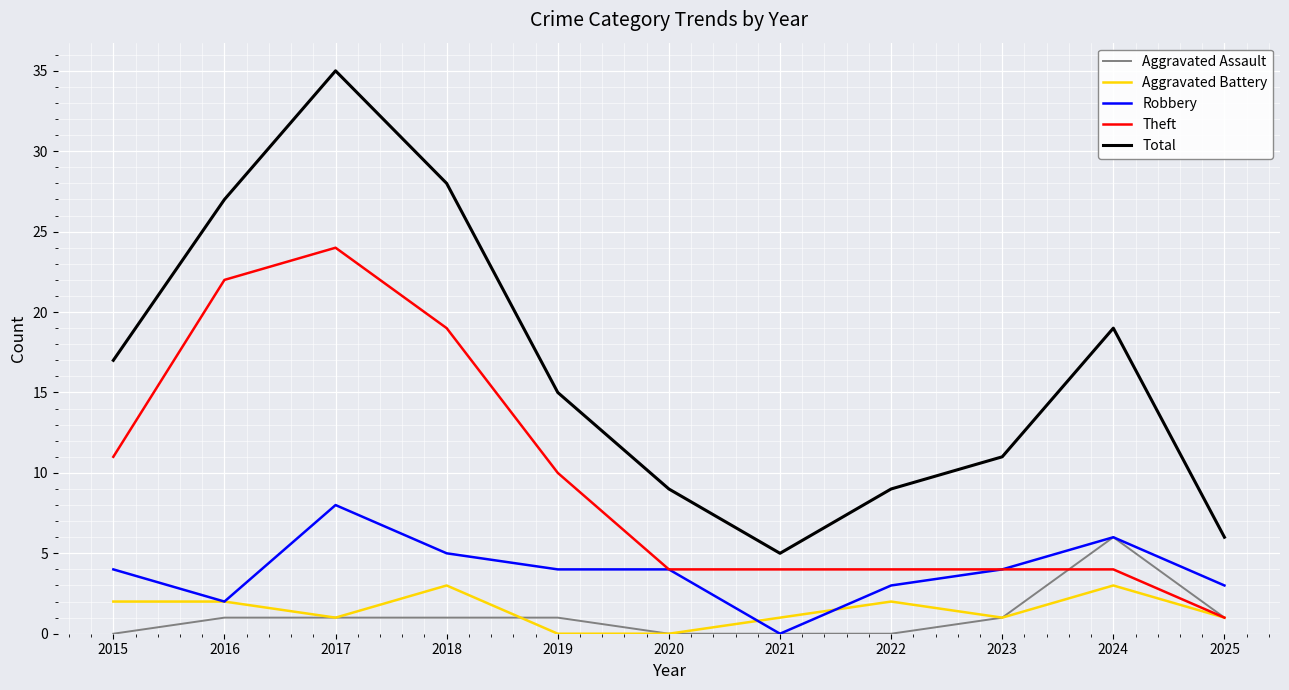

How many lines are shown in the chart?

5